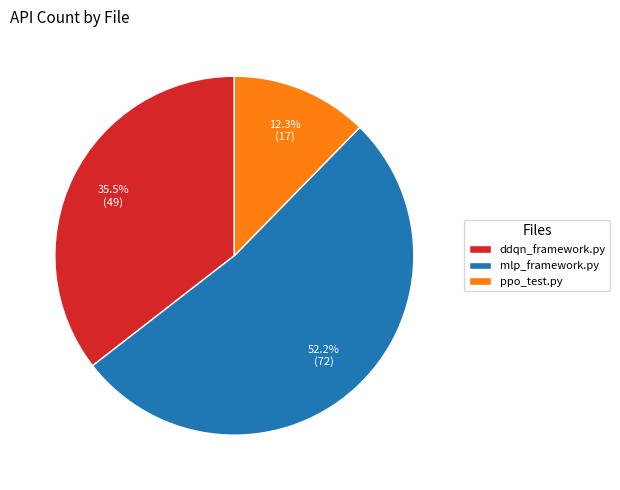

Which category has the smallest portion of the pie?

ppo_test.py